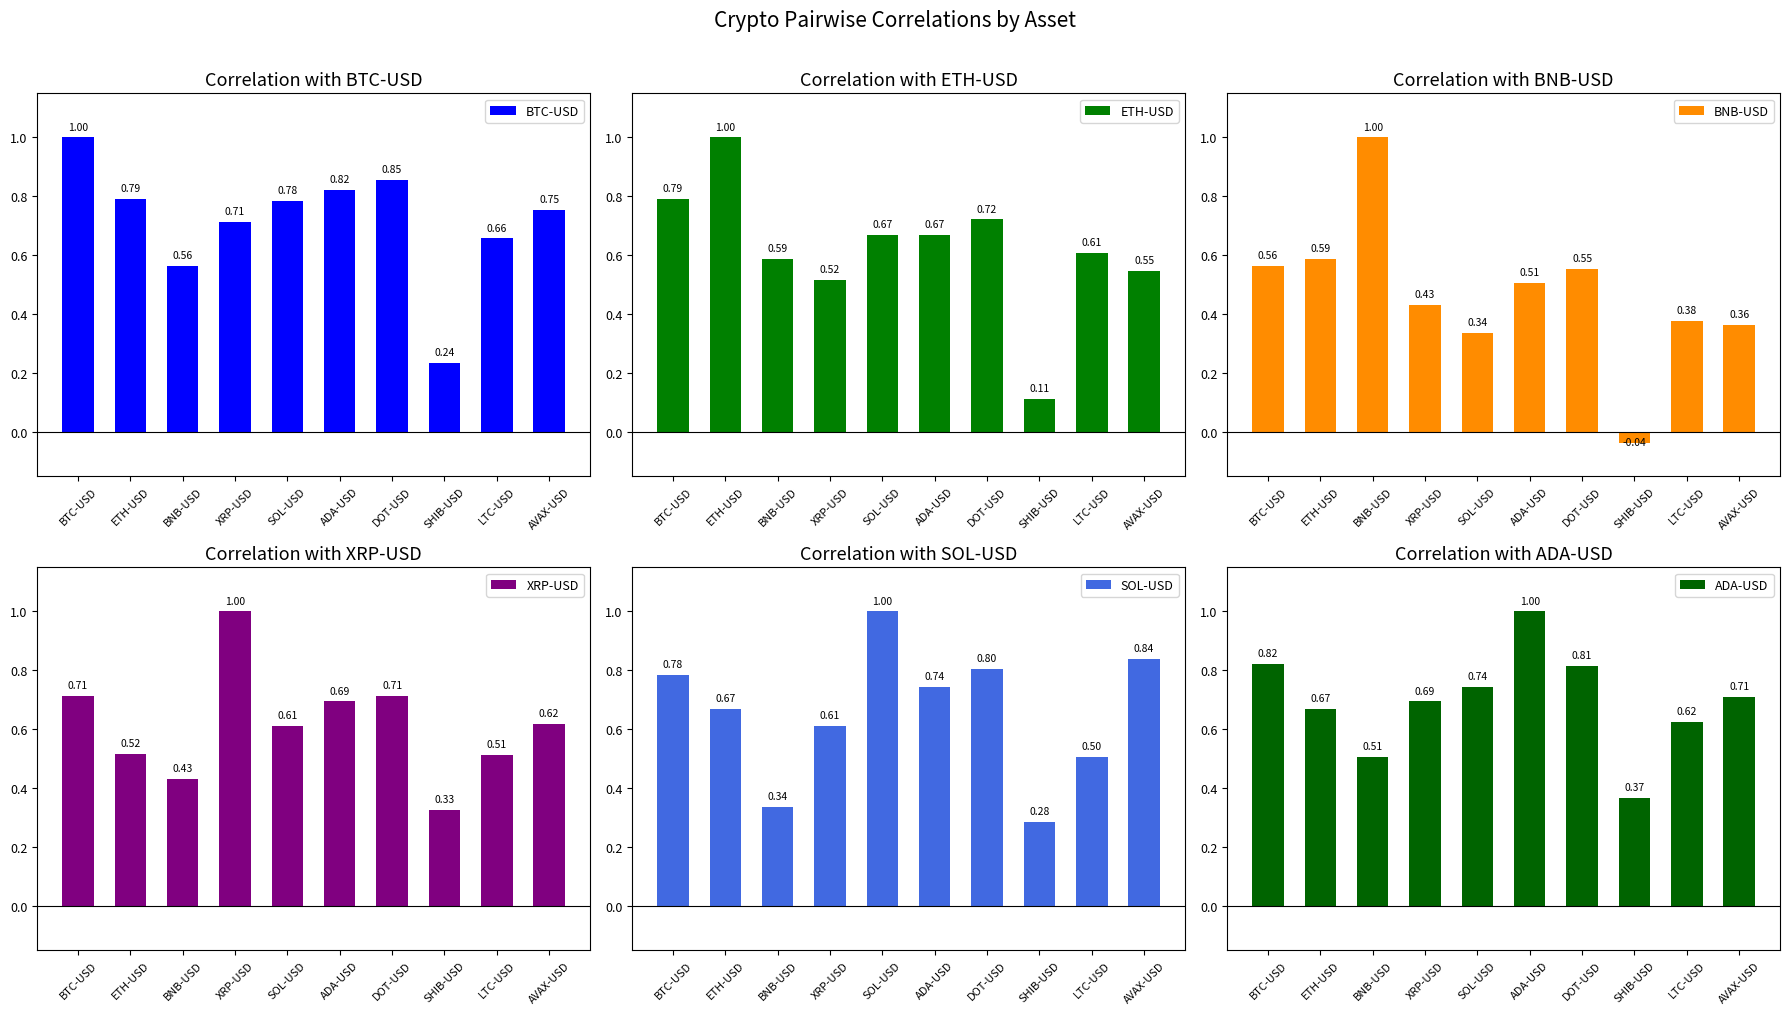

Count the ADA-USD values in the range 0 to 1.

10